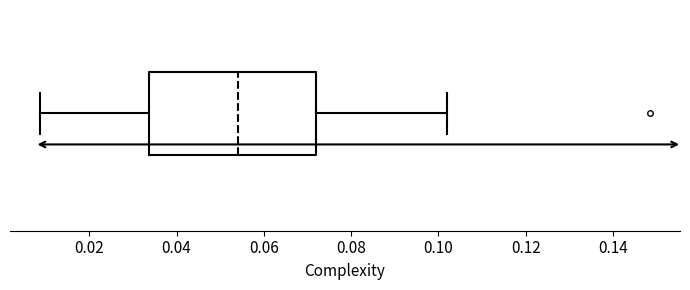

Where does the left whisker of the box end on the x-axis? The values are not printed on the chart, so give them approximately, as read against the axis.

0.008